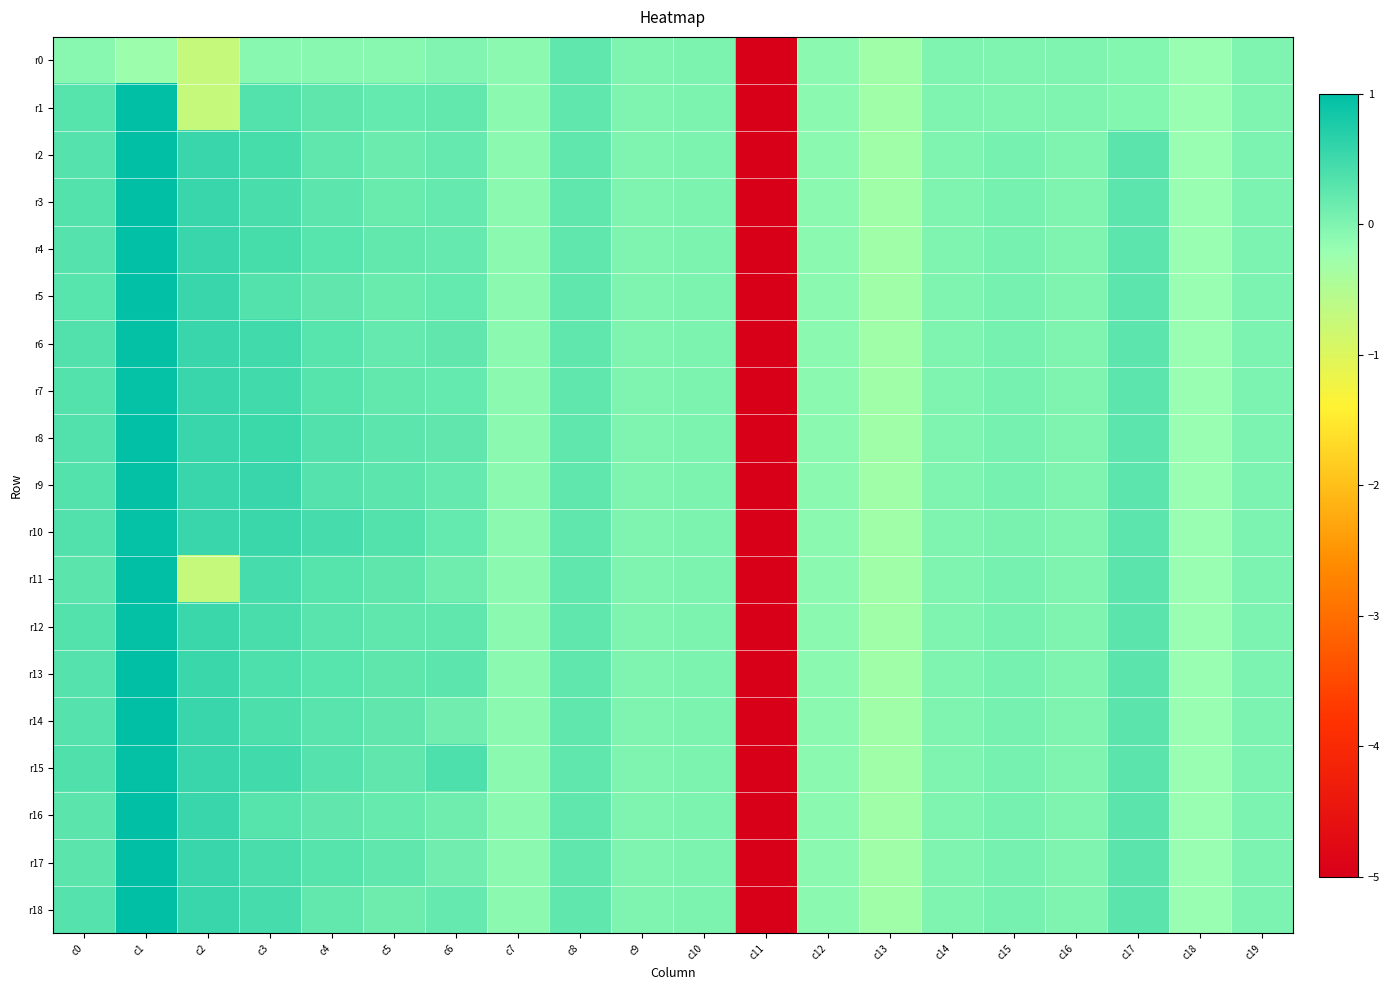

Which series has the widest spread of values?

r14